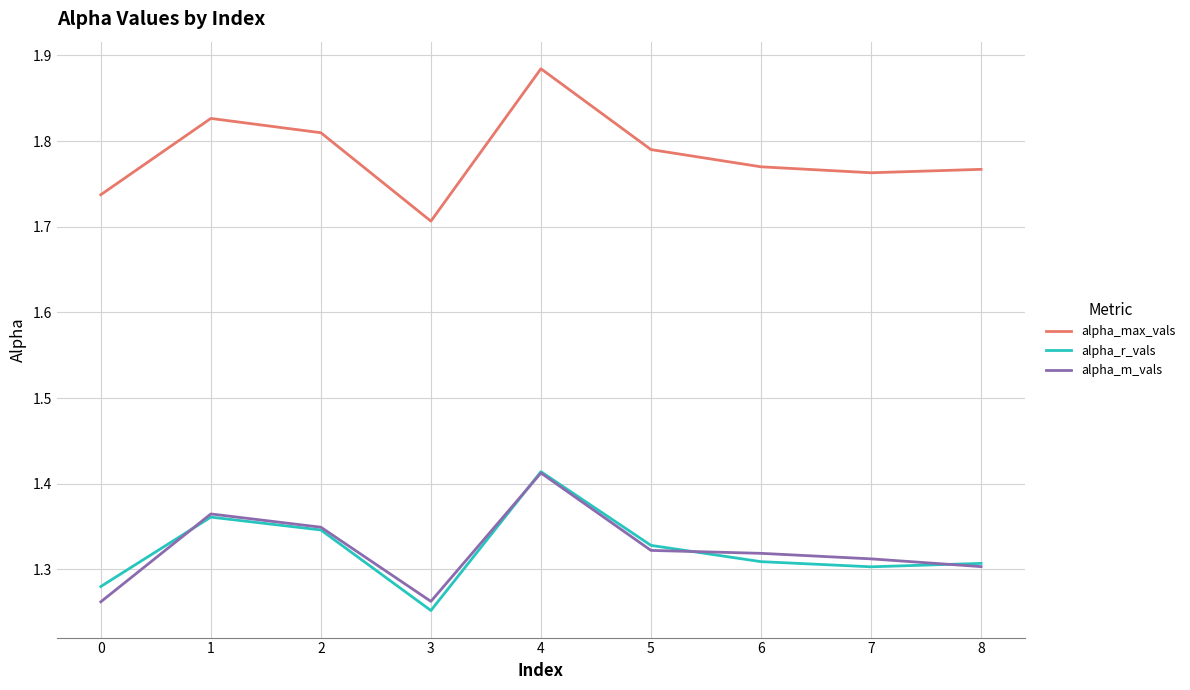

Where is alpha_max_vals nearest to the value 1?

3